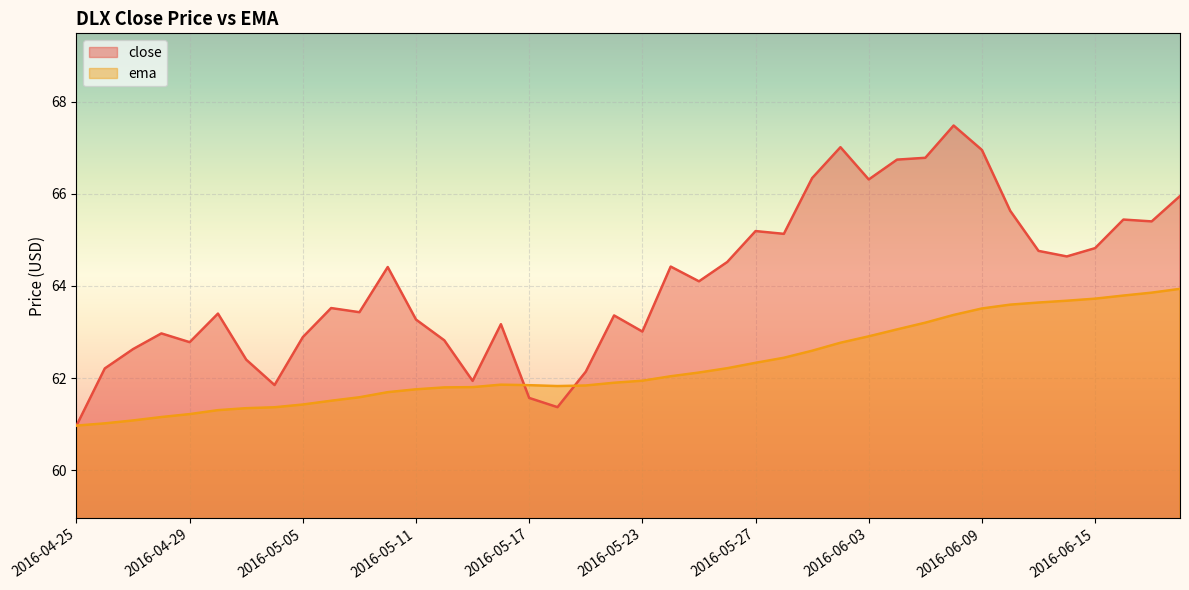

The value of close at 2016-05-20 is 63.4. True or false?

True